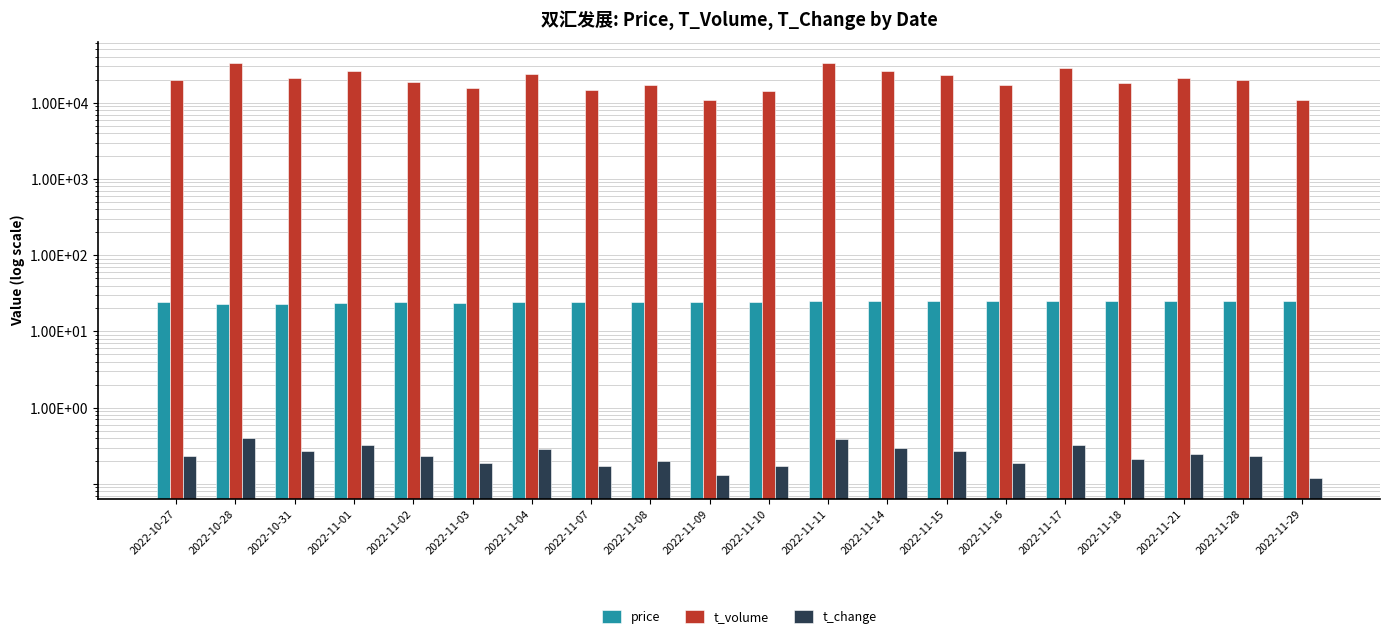

At how many categories does at least one series exceed 17379?

13